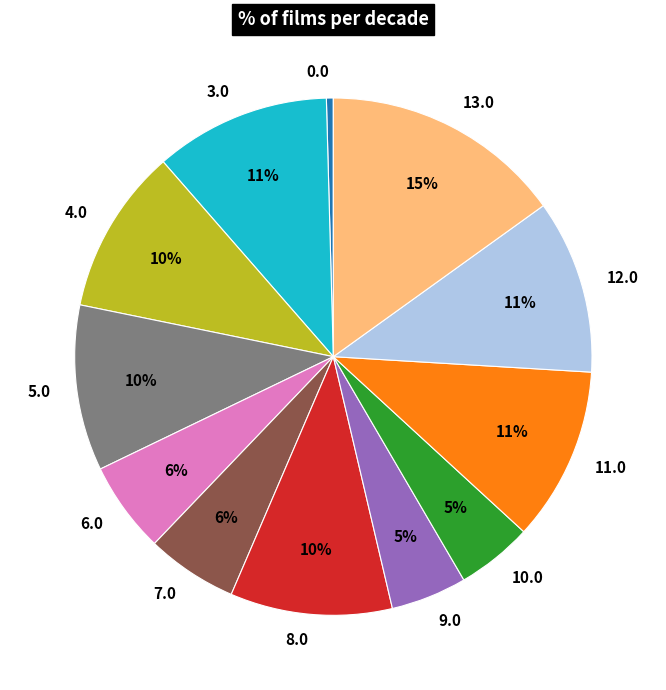

To the nearest percent, what is the difference between the largest and smallest slice percentages?

15%